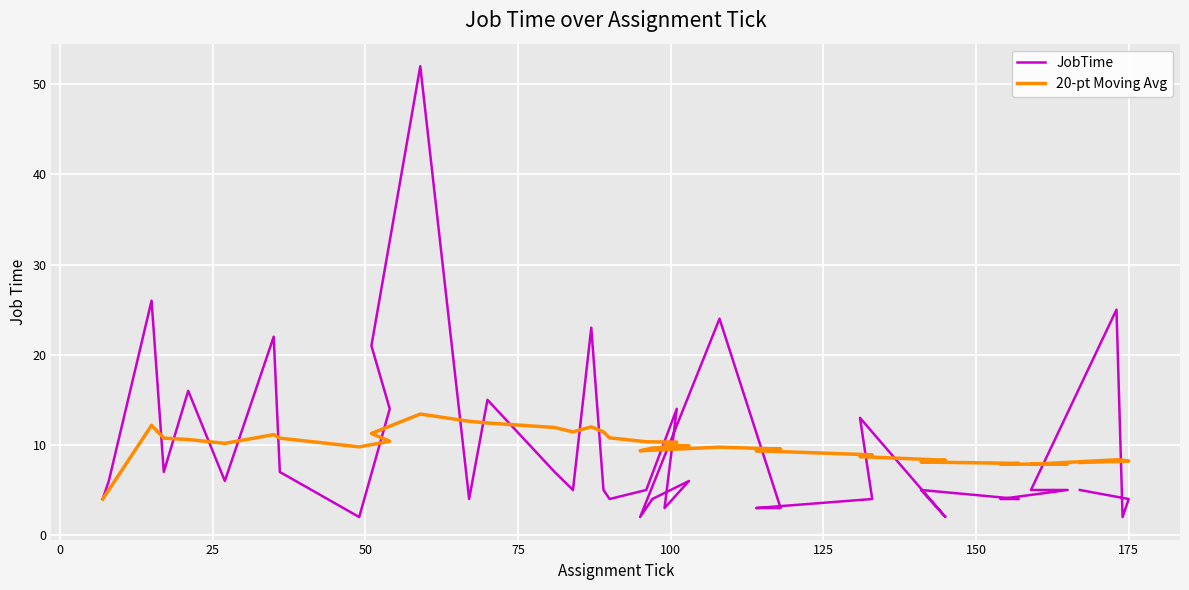

The value of JobTime at 12 is 1.0. True or false?

False